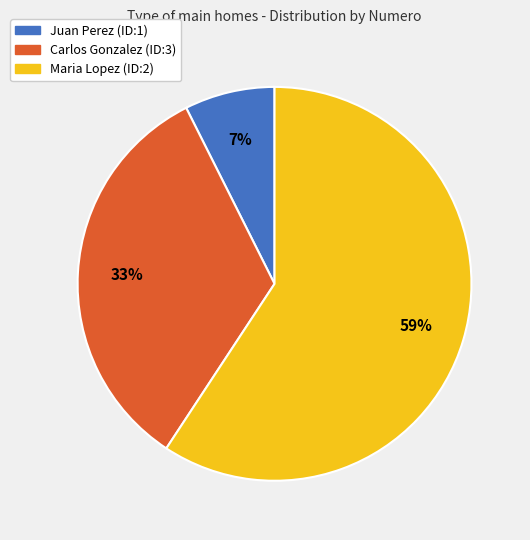

Does Carlos Gonzalez (ID:3) represent more than half of the total?

No